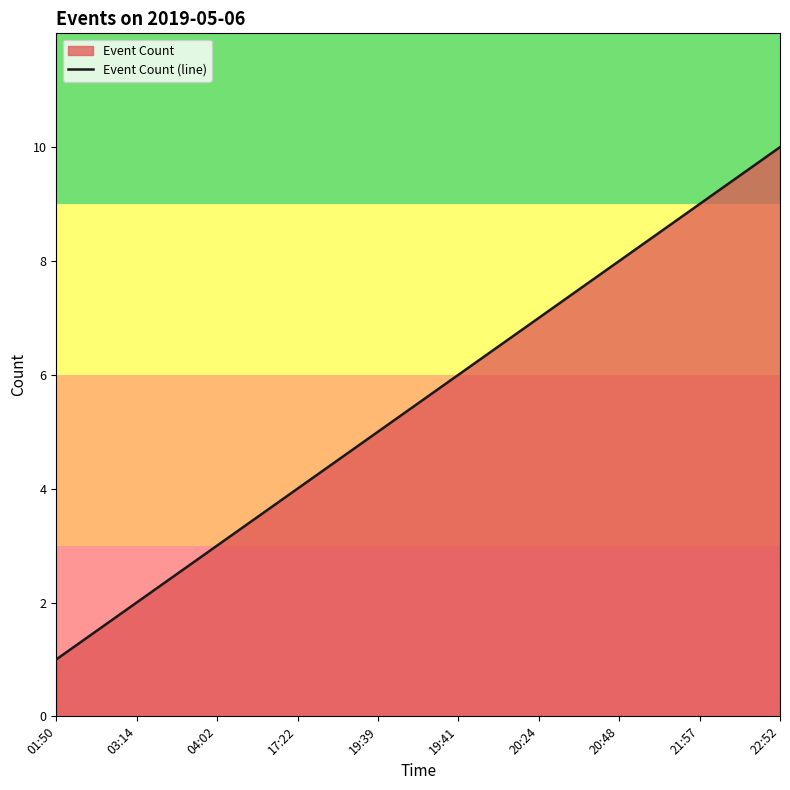

How many values are between 3 and 8?

6